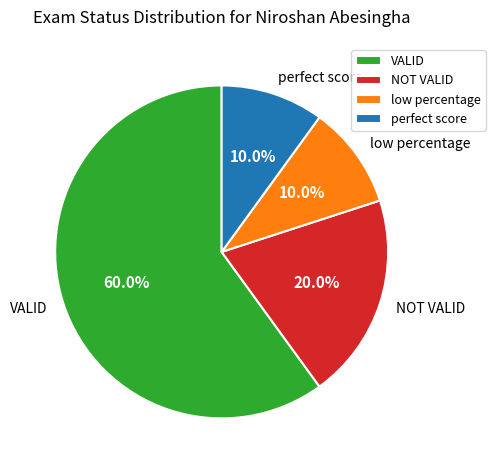

What percentage is the VALID slice, to the nearest percent?

60%